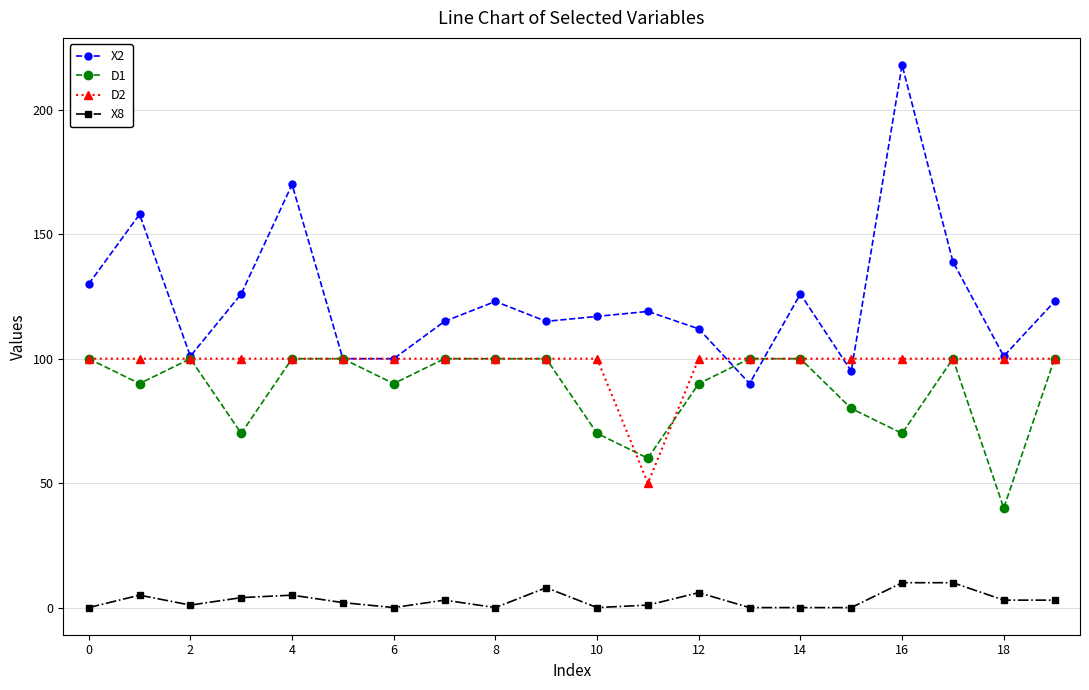

Which series has the widest spread of values?

X2